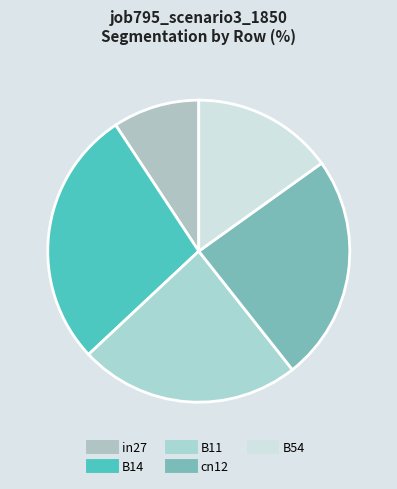

The cn12 slice represents 19% of the pie. True or false?

False